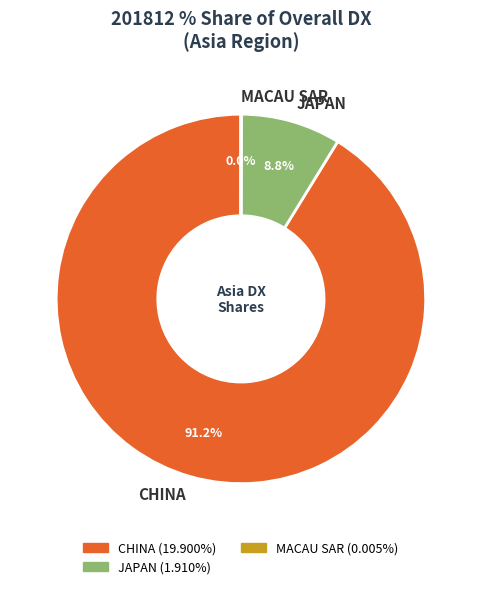

What is the largest slice in the pie chart?

CHINA